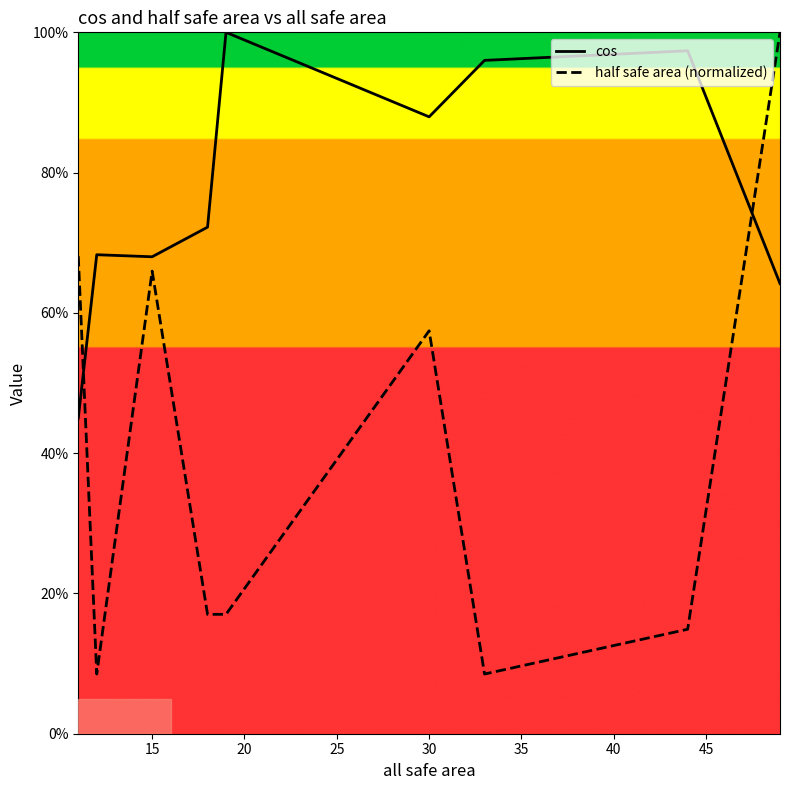

At how many categories does at least one series exceed 0?

9